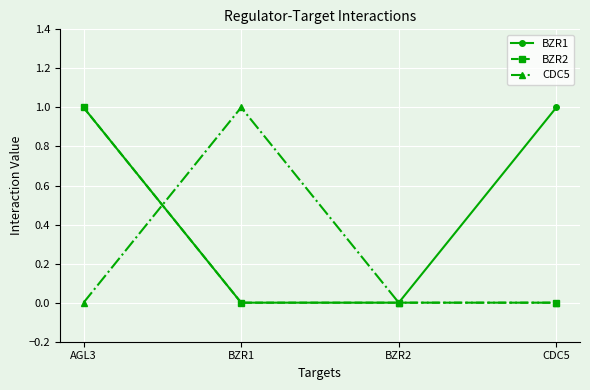

Between AGL3 and CDC5, which series saw the biggest shift?

BZR2